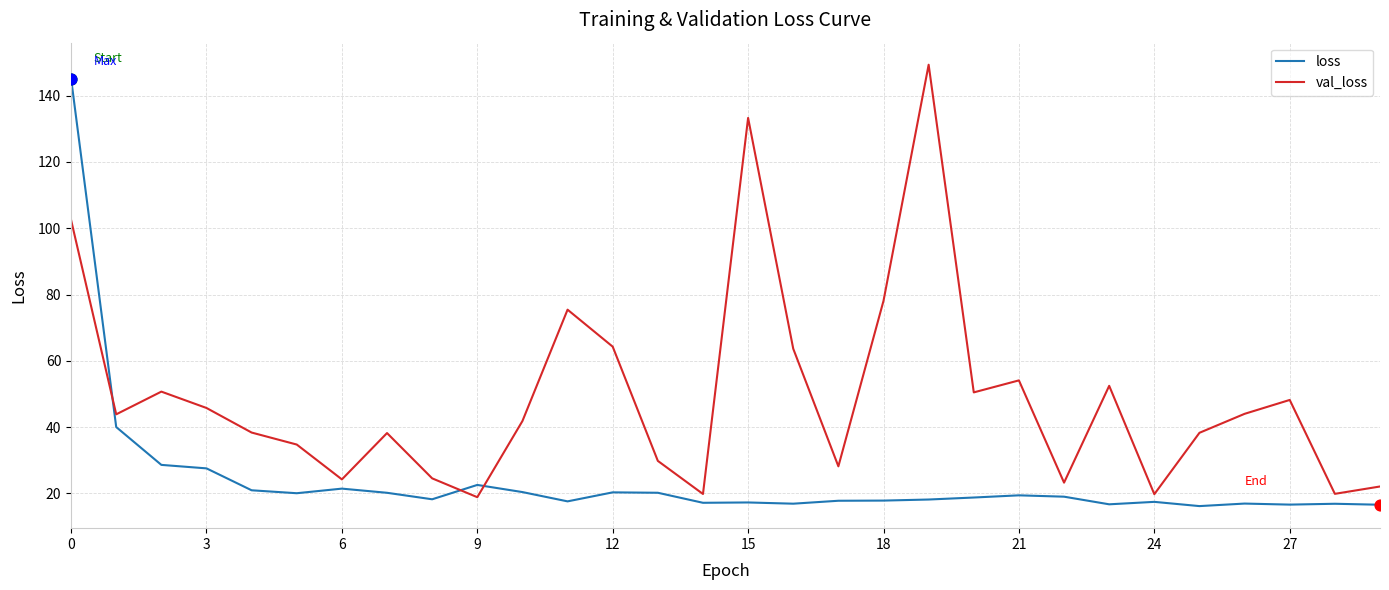

Which series has the largest total across all categories?

val_loss